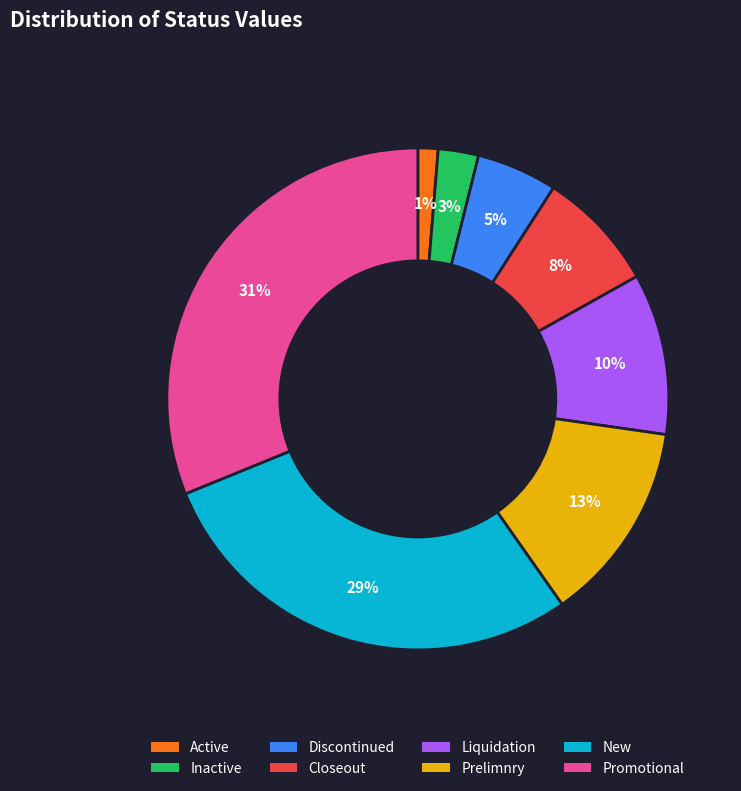

Rank the categories by value from lowest to highest.

Active, Inactive, Discontinued, Closeout, Liquidation, Prelimnry, New, Promotional